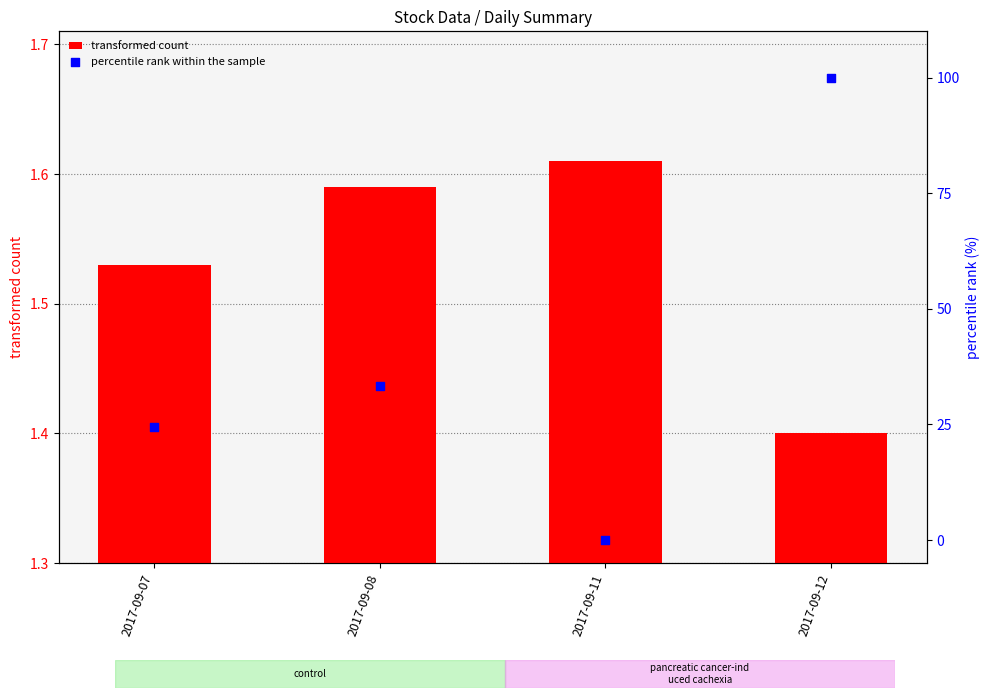

Which series contains the highest Y value?

percentile rank within the sample